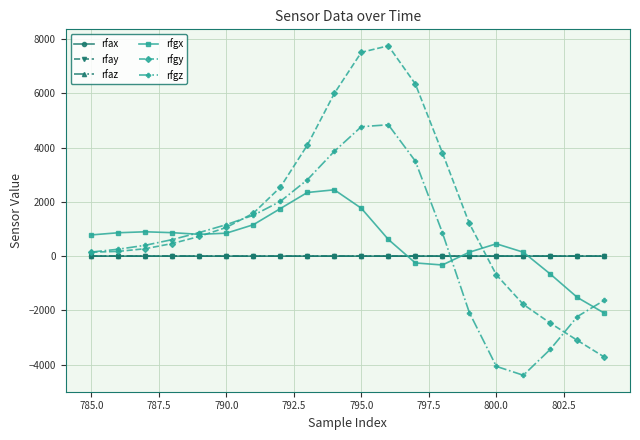

How many lines are shown in the chart?

6